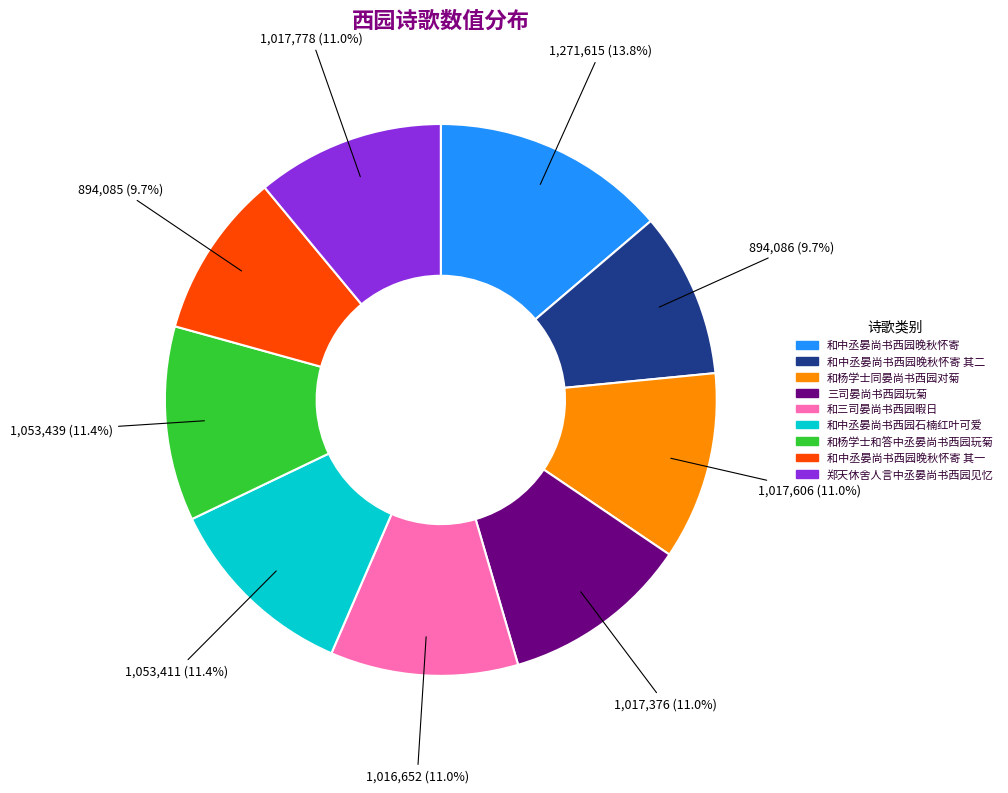

Combined, do 和三司晏尚书西园暇日 and 和杨学士和答中丞晏尚书西园玩菊 account for over 50%?

No